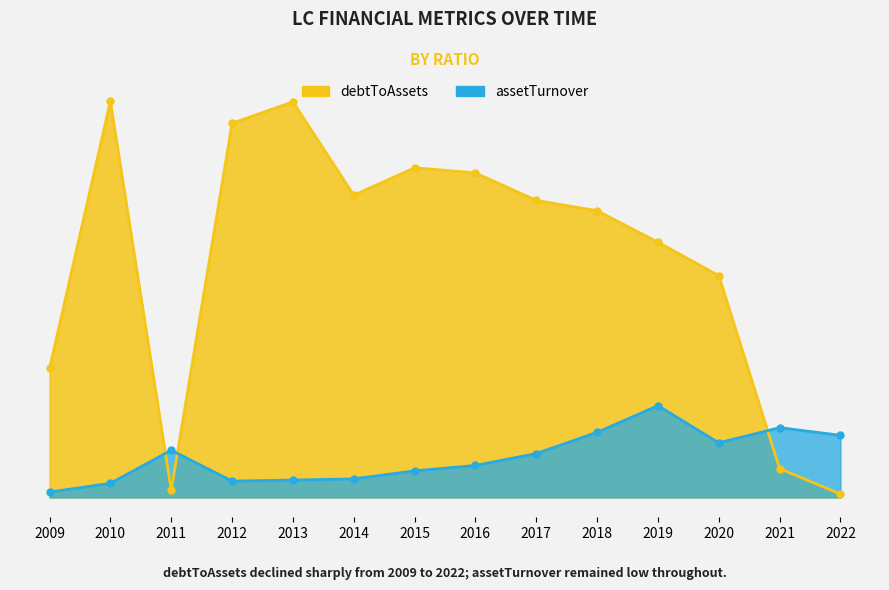

At which category does debtToAssets reach its first local peak?

2010